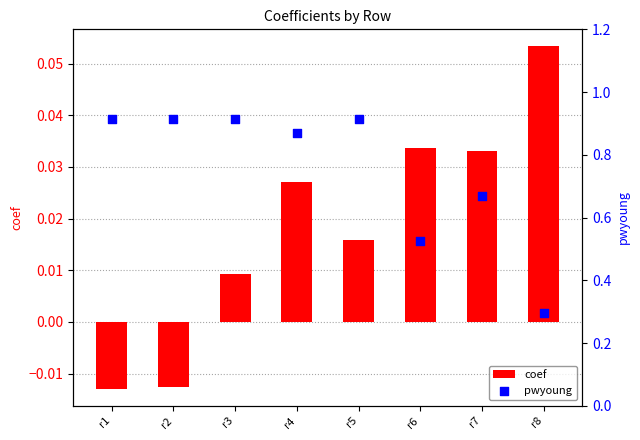

What is the total value across all series at r8?

0.4